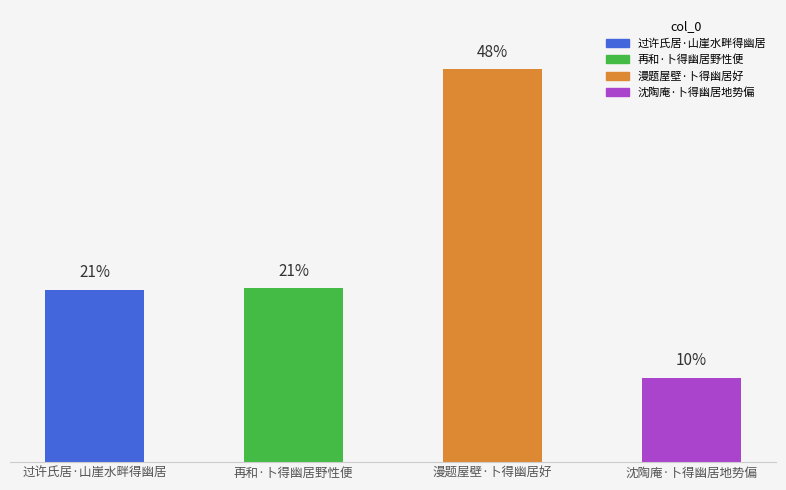

Which category has the lowest value across all series?

沈陶庵·卜得幽居地势偏